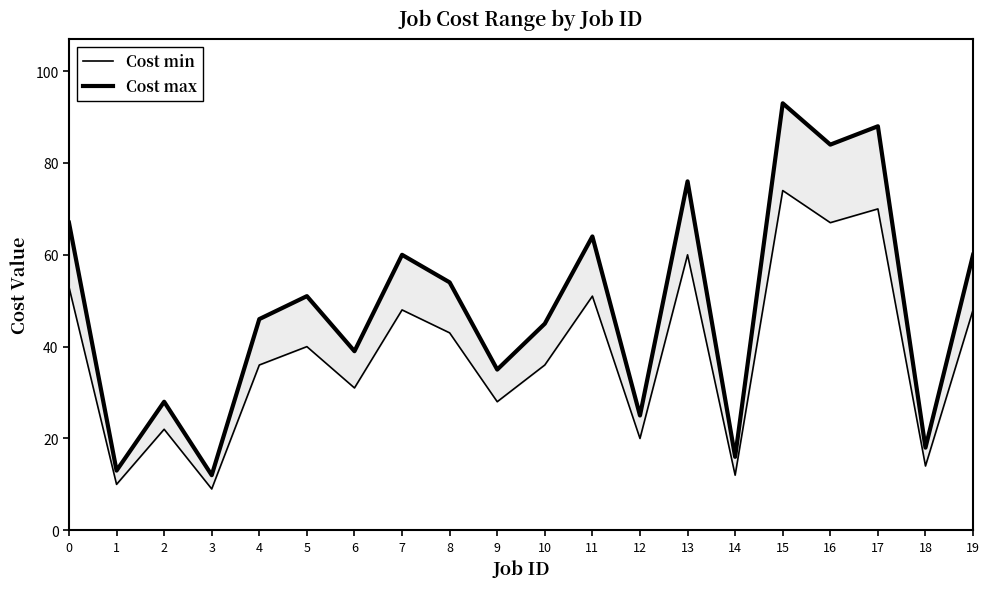

Does the chart have visible grid lines?

No